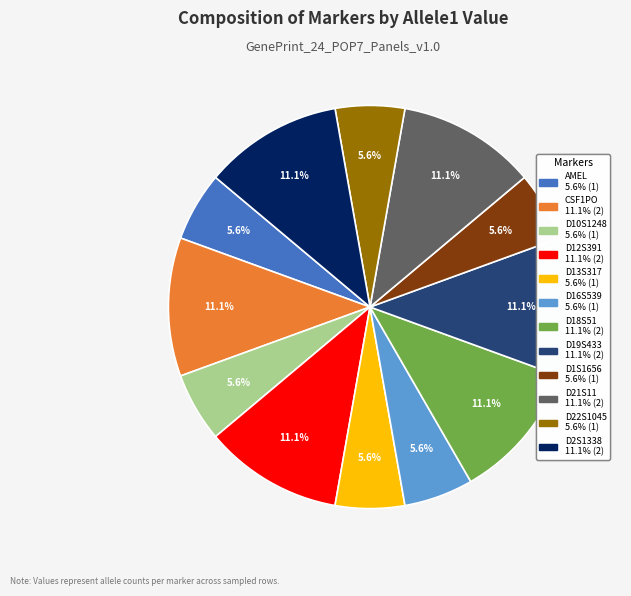

How many slices are in this pie chart?

12